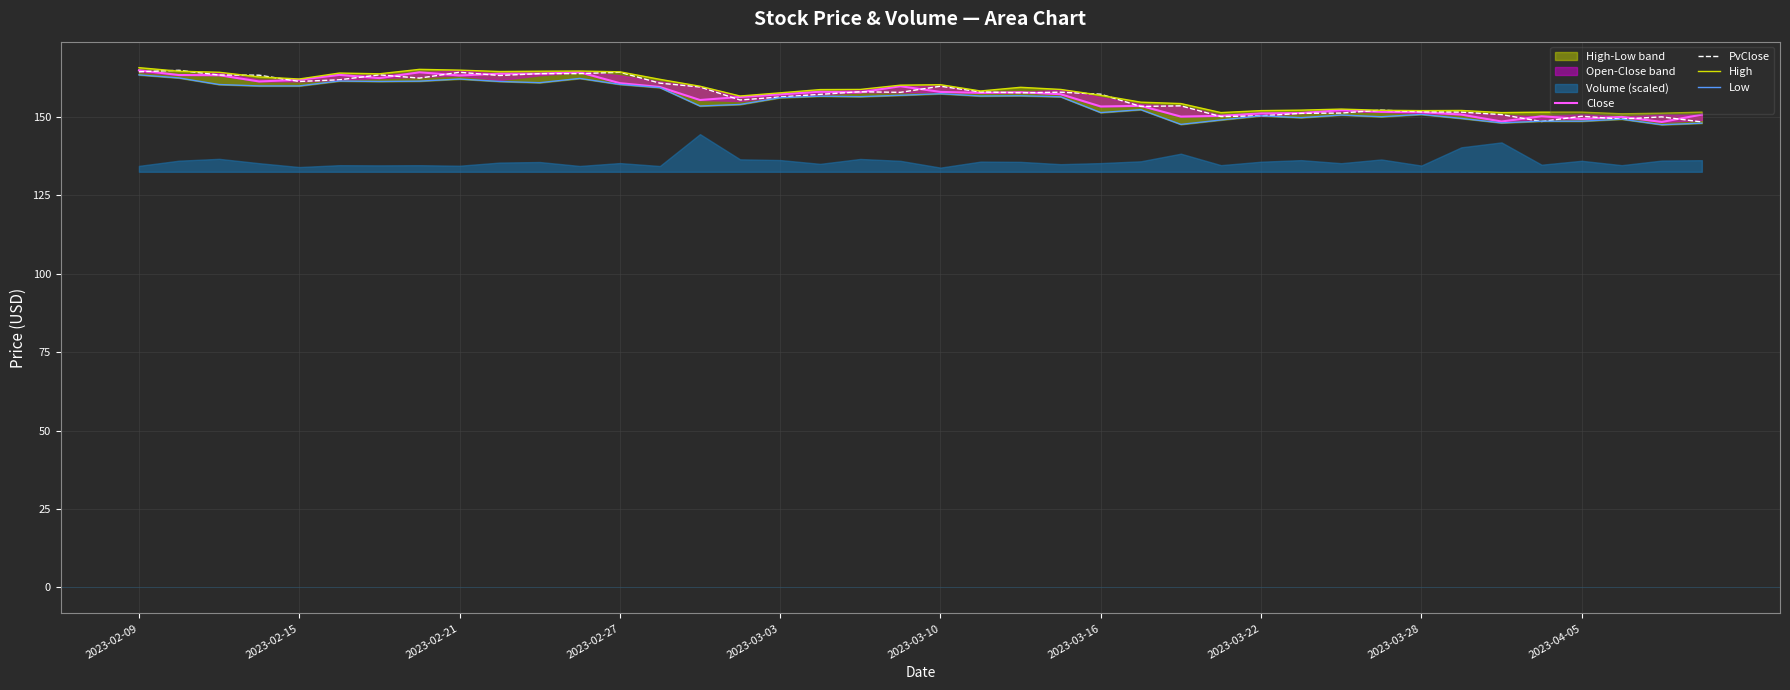

What is the value of the Low point at the 23rd from the left?

156.7